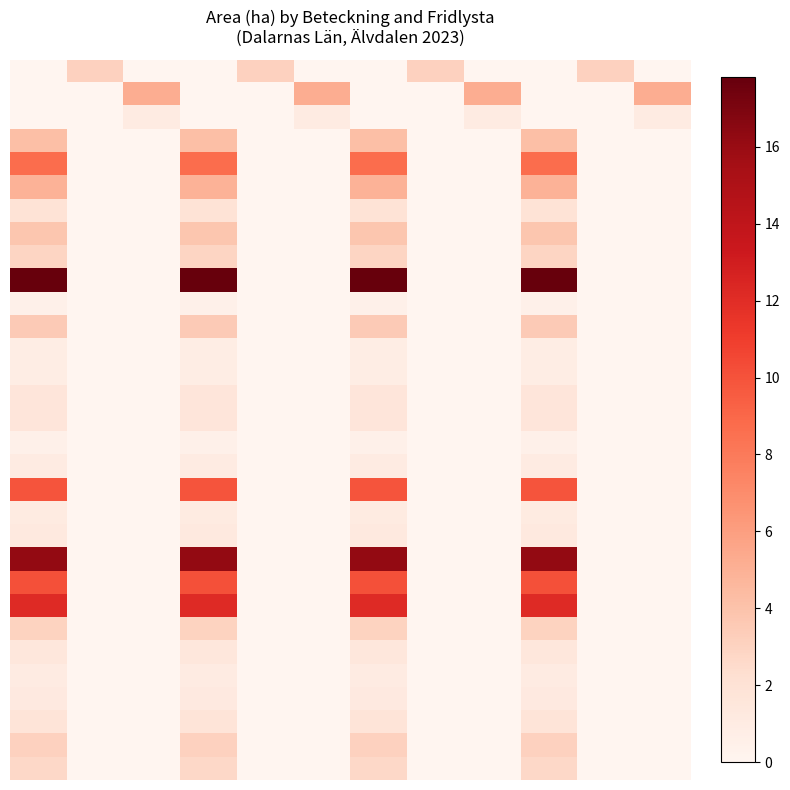

How many distinct data groups are displayed?

31